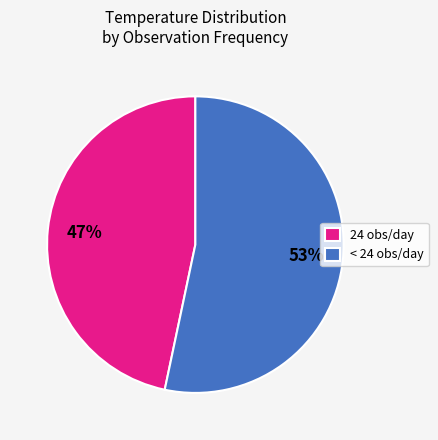

Which slice is the largest?

< 24 obs/day